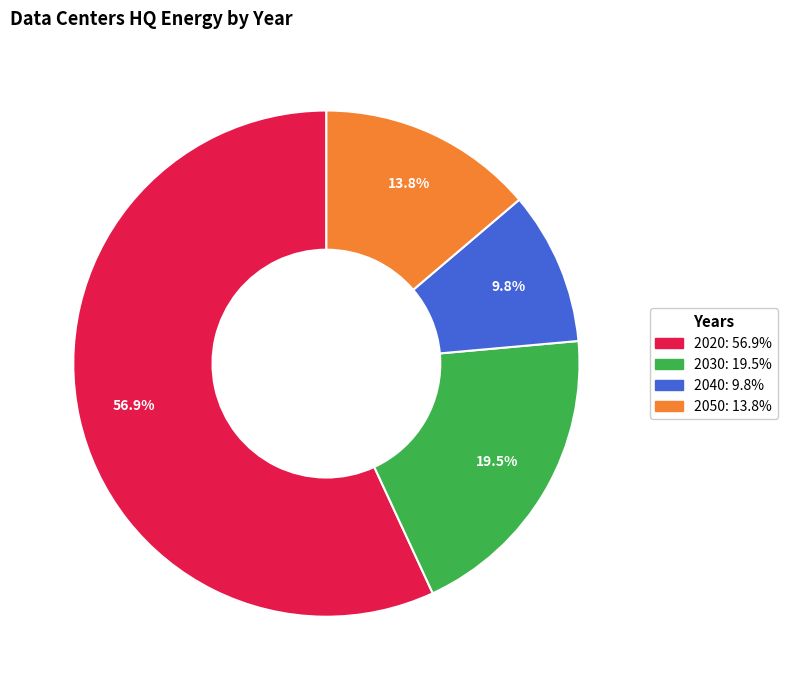

Rank the categories by value from lowest to highest.

2040, 2050, 2030, 2020